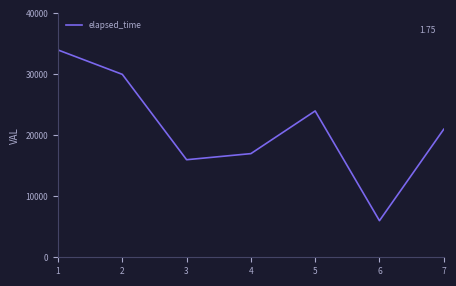

How many distinct data groups are displayed?

1